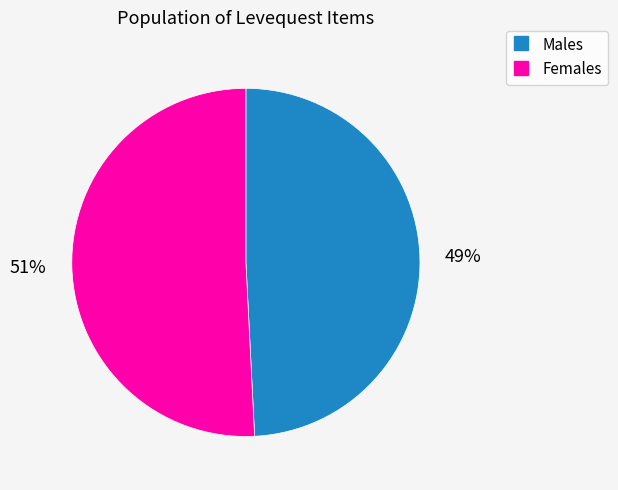

To the nearest percent, what is the average slice percentage?

50%